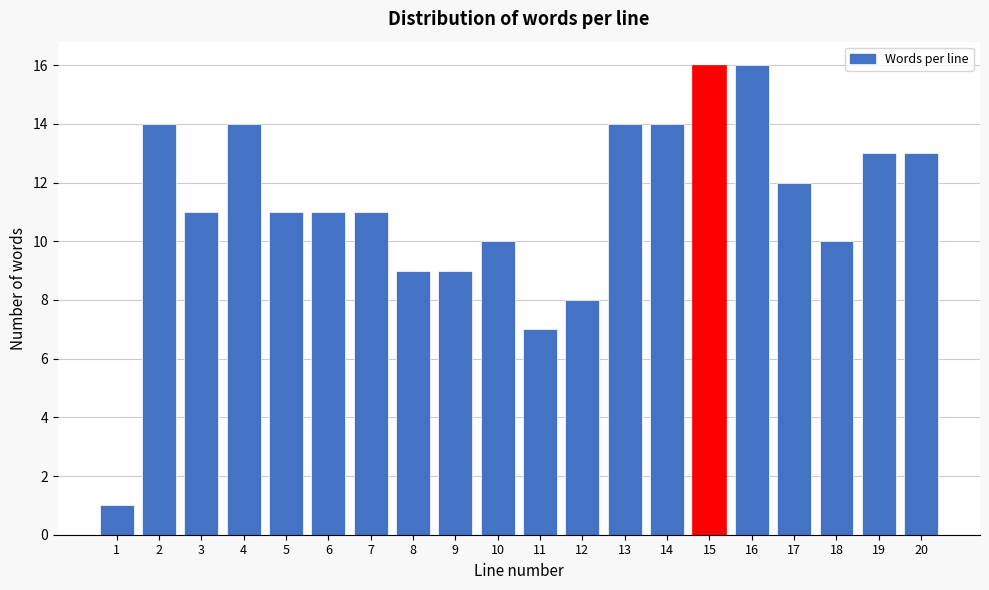

Reading left to right, extract all data points from this chart.

1	14	11	14	11	11	11	9	9	10	7	8	14	14	16	16	12	10	13	13